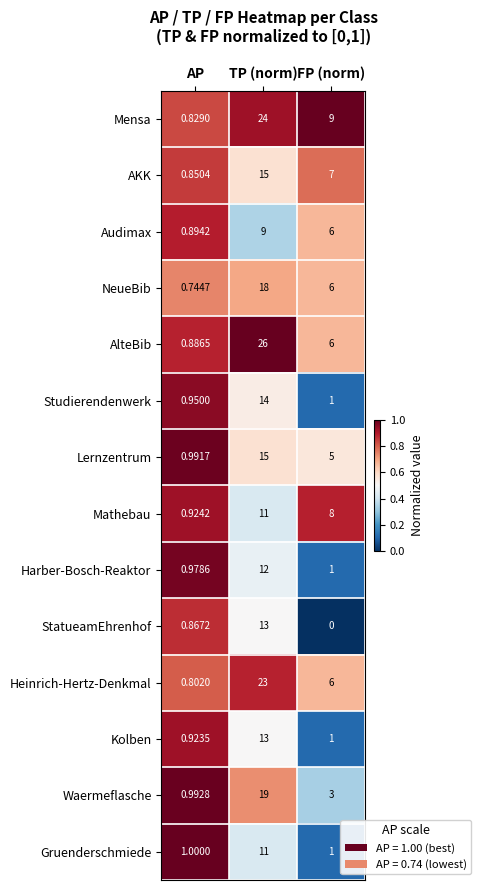

At which category does the chart reach its peak across all series?

TP (norm)